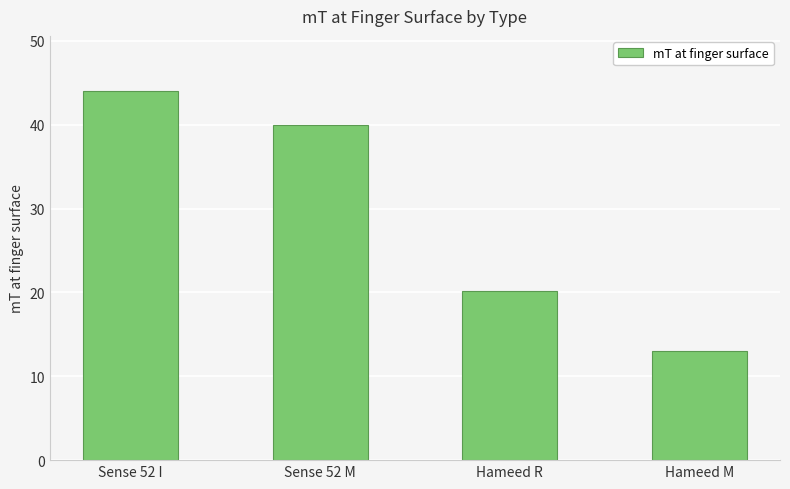

What is the label of the 4th bar from the right?

Sense 52 I